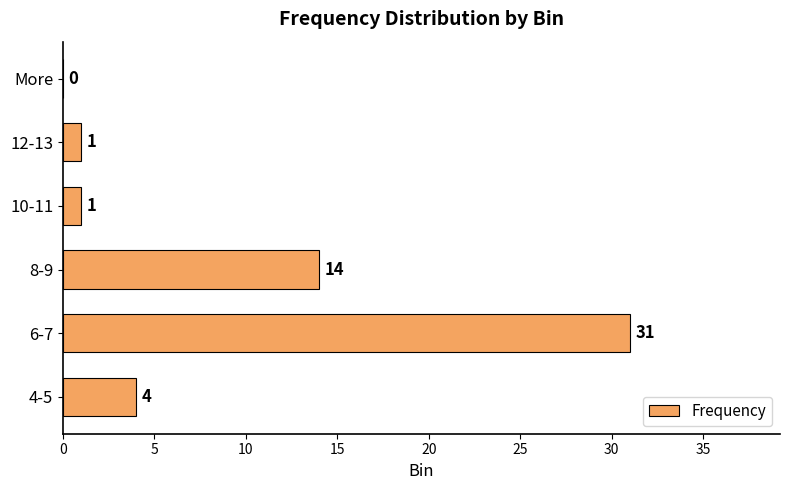

What is the sum of all values?

51